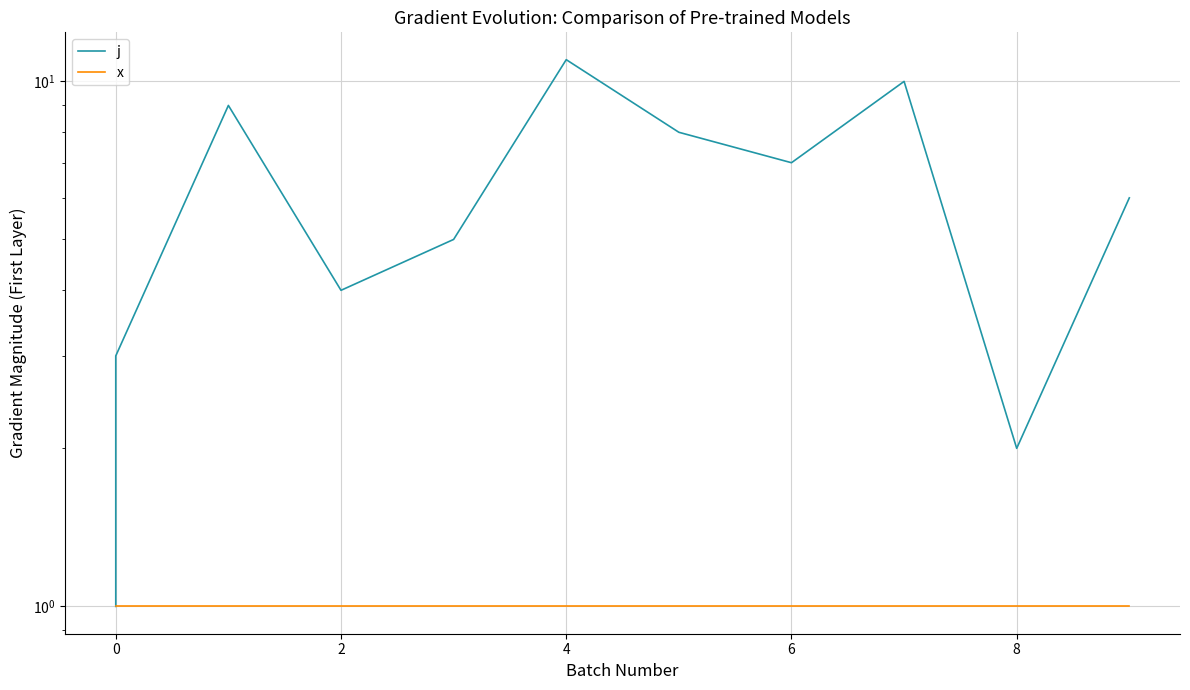

What is the highest value of the x series?

1